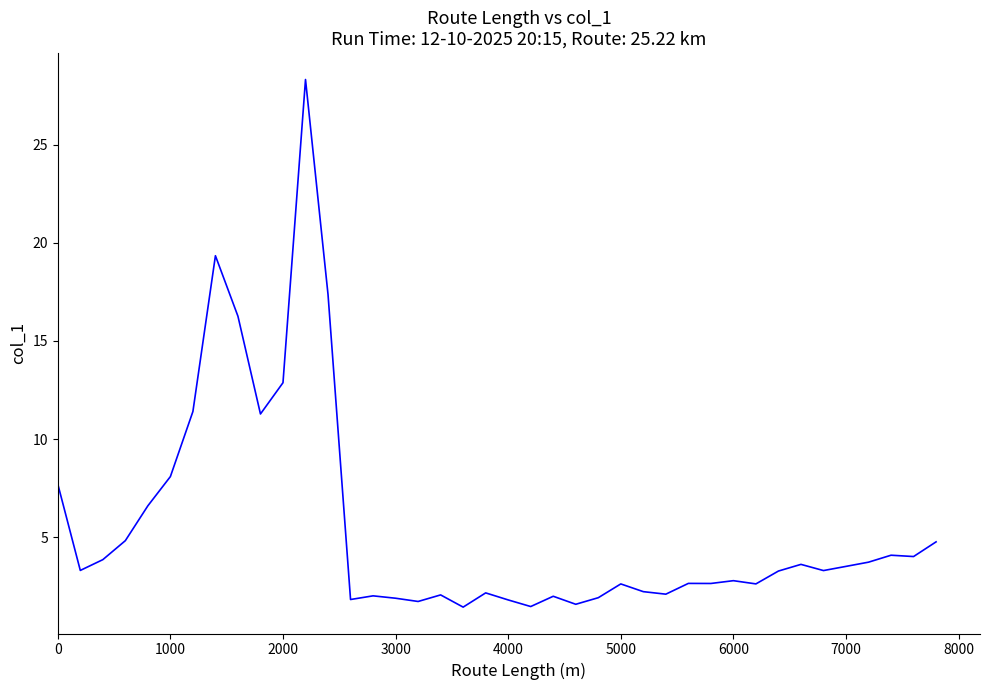

What is the difference between the maximum and minimum values?

26.9